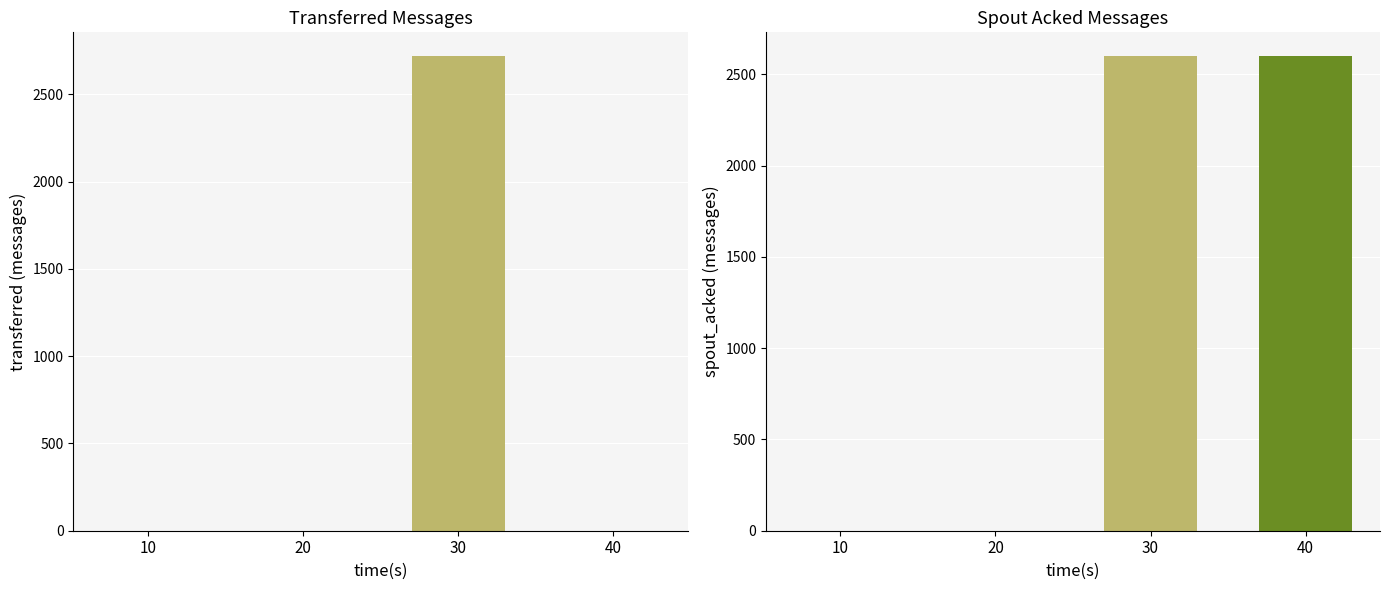

What is the approximate value of transferred (messages) at 30, to the nearest 100?

2700